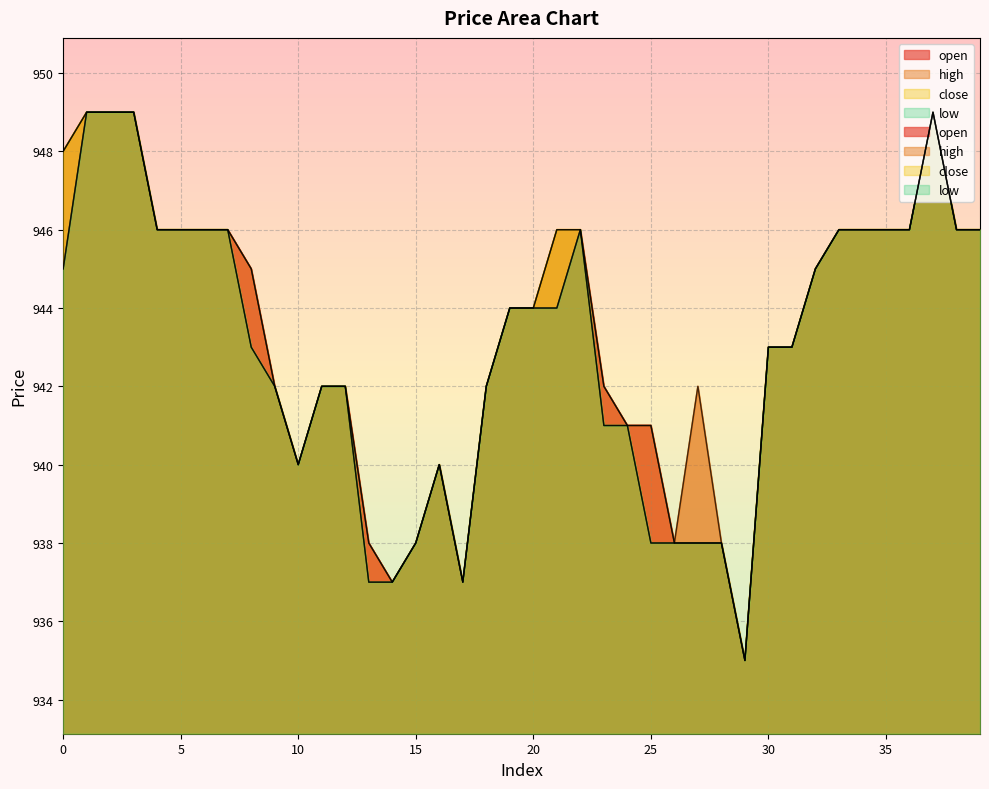

Which label corresponds to the largest value in the chart?

1